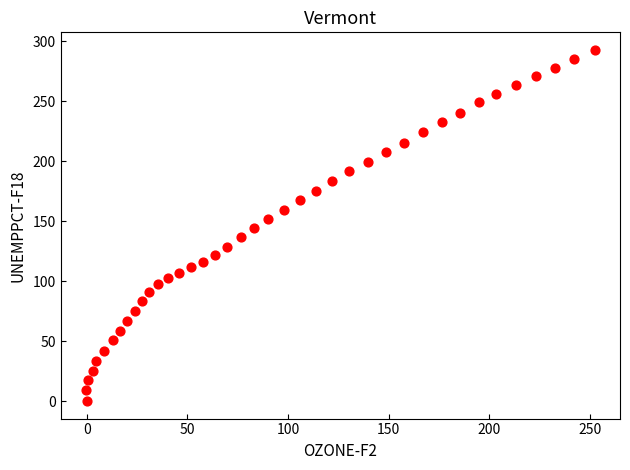

What is the range of X values (max minus min)?

252.8